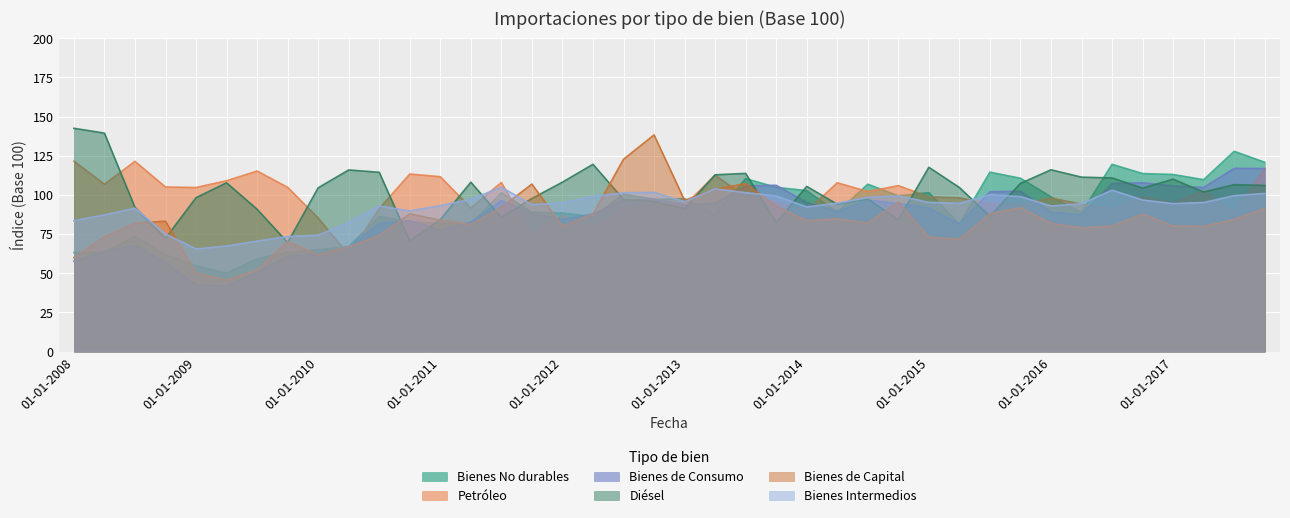

The value of Diésel at 01-07-2008 is 26.8. True or false?

False